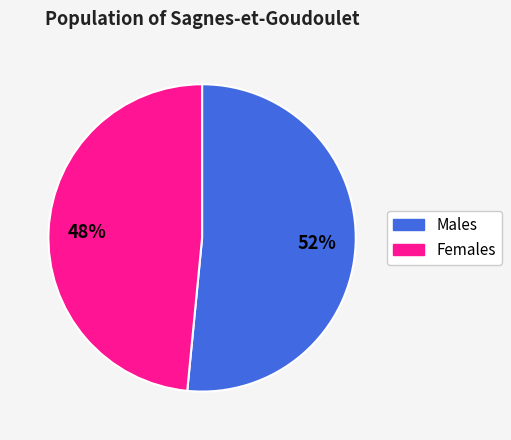

Does any single category account for the majority?

Yes